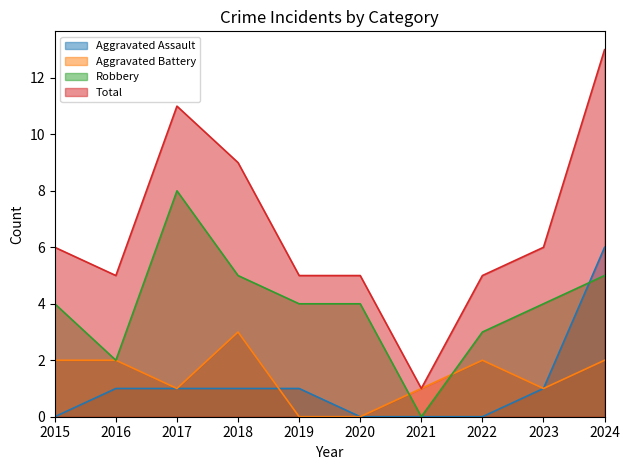

What is the difference between the Total values at 2016 and 2017?

6